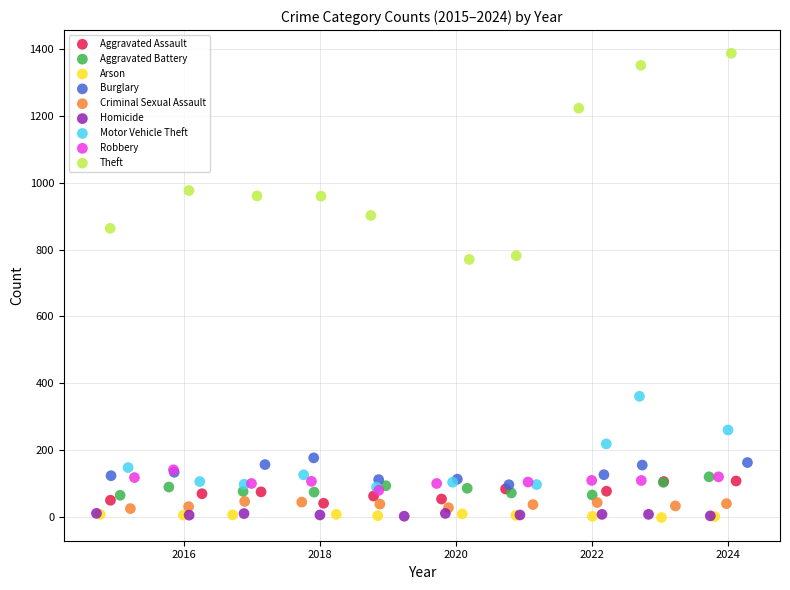

Which series has the widest spread of Y values?

Theft